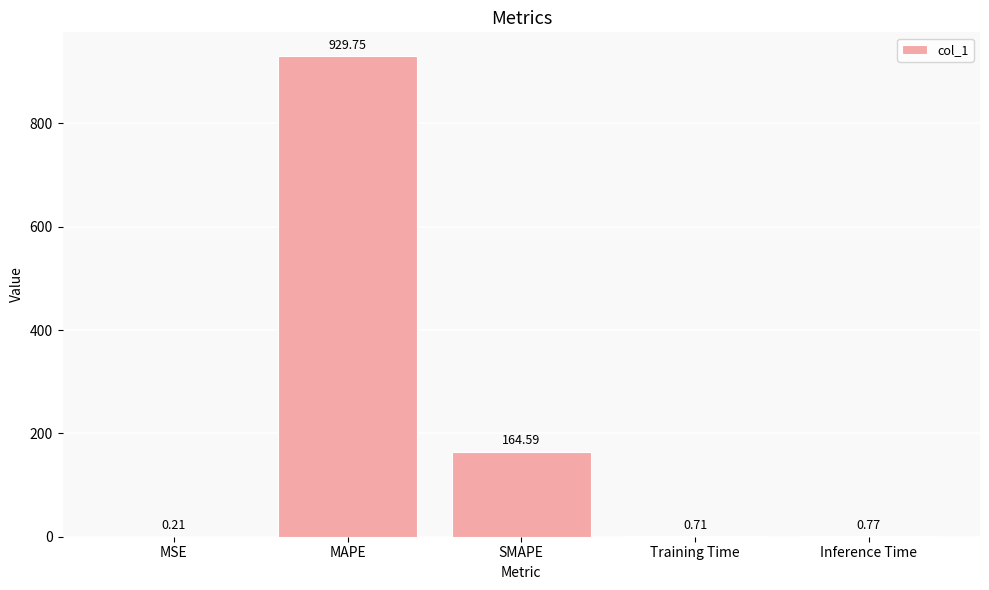

Between Inference Time and Training Time, which is larger?

Inference Time